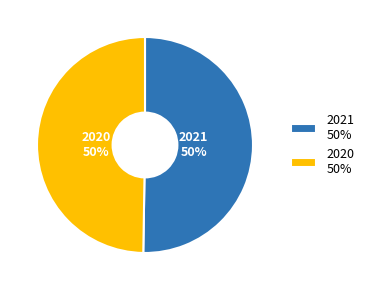

Approximately how many times larger is the value at 2021 compared to 2020?

1.0